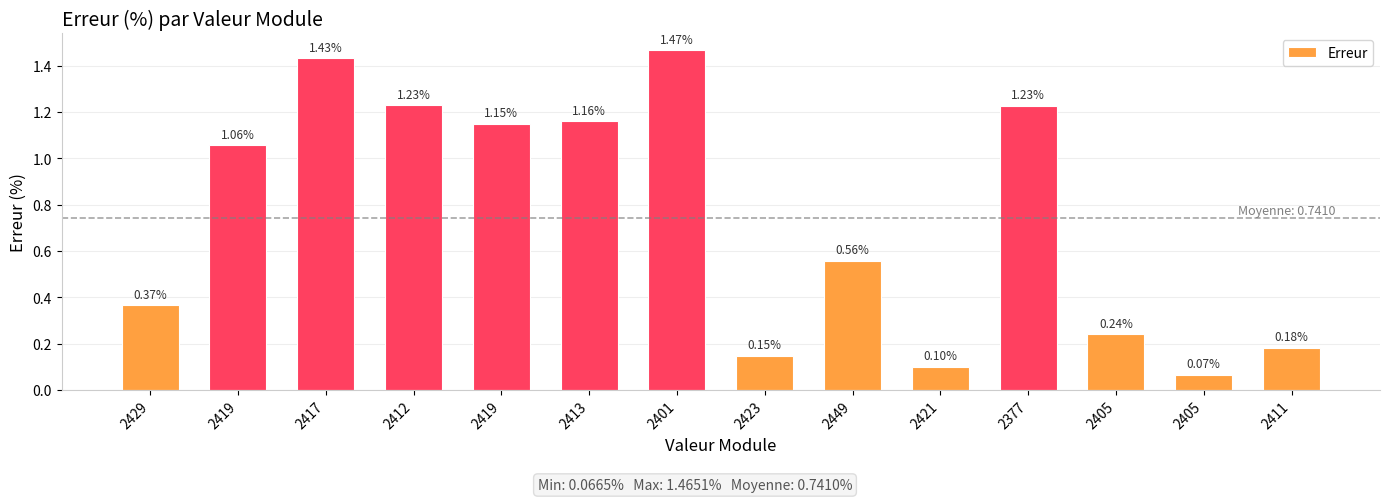

List the labels in order of value, largest first.

2401, 2417, 2412, 2377, 2413, 2419, 2419, 2449, 2429, 2405, 2411, 2423, 2421, 2405